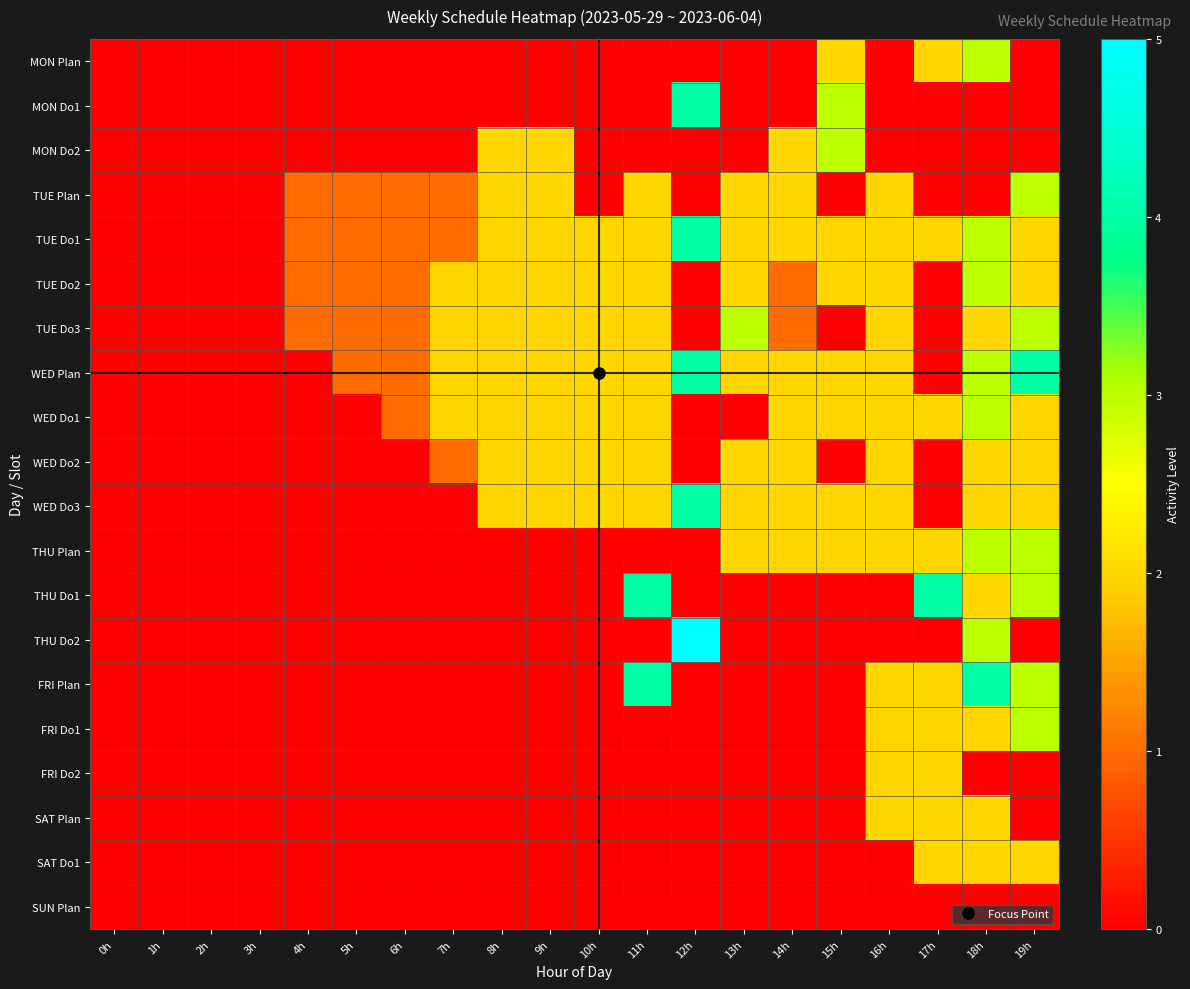

Rank the series at 1h from highest to lowest value.

MON Plan, MON Do1, MON Do2, TUE Plan, TUE Do1, TUE Do2, TUE Do3, WED Plan, WED Do1, WED Do2, WED Do3, THU Plan, THU Do1, THU Do2, FRI Plan, FRI Do1, FRI Do2, SAT Plan, SAT Do1, SUN Plan